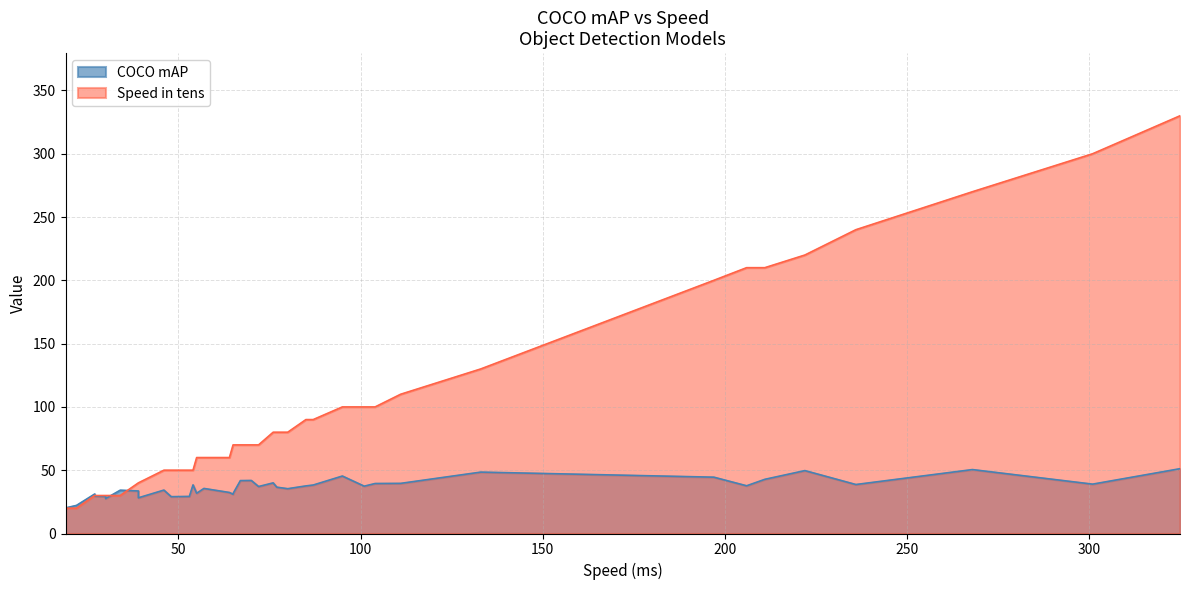

Does the chart display data point markers on the line(s)?

No